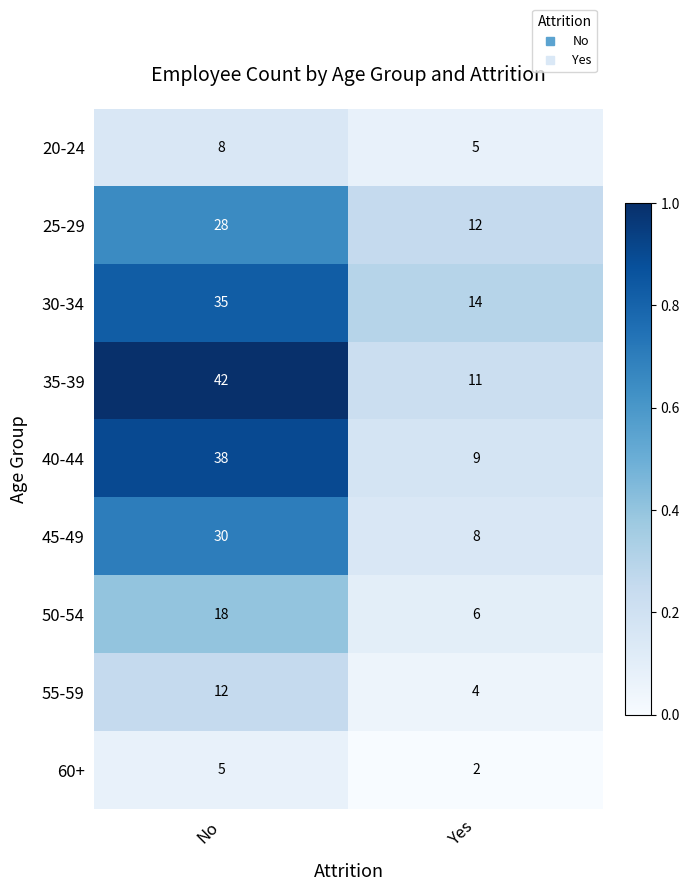

At which category is the sum across all series the highest?

No